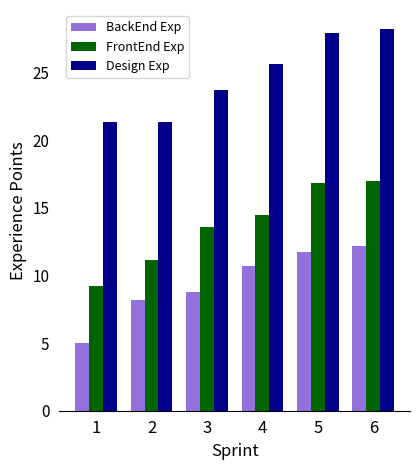

Rank the series at 4 from lowest to highest value.

BackEnd Exp, FrontEnd Exp, Design Exp